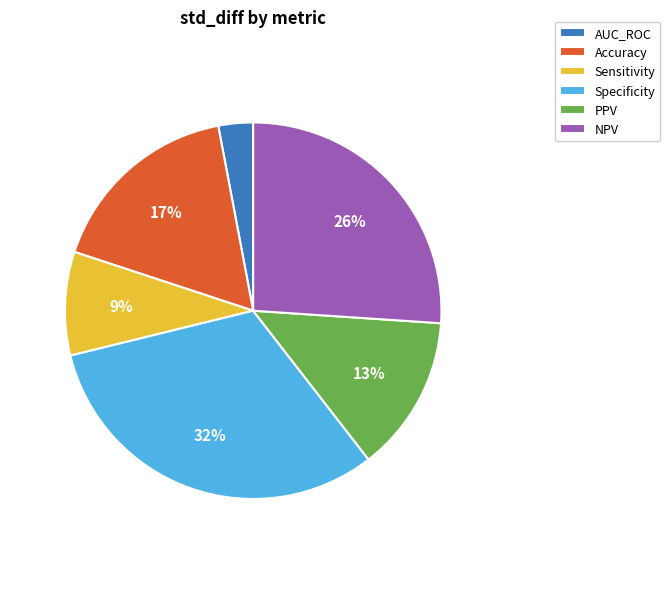

How many slices are in this pie chart?

6